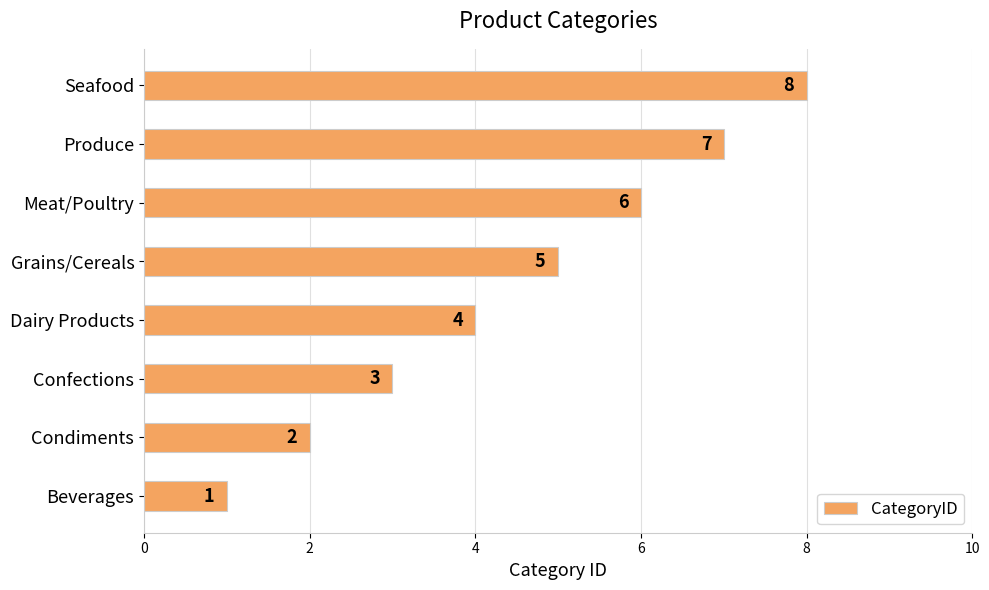

What is the maximum value shown in the chart?

8